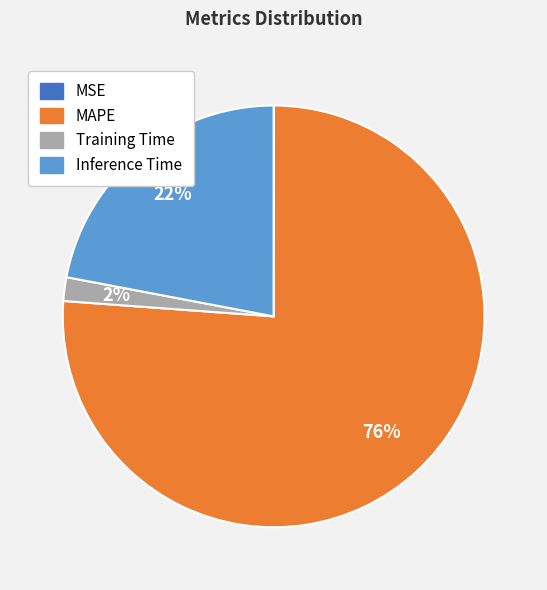

Which category accounts for the majority?

MAPE